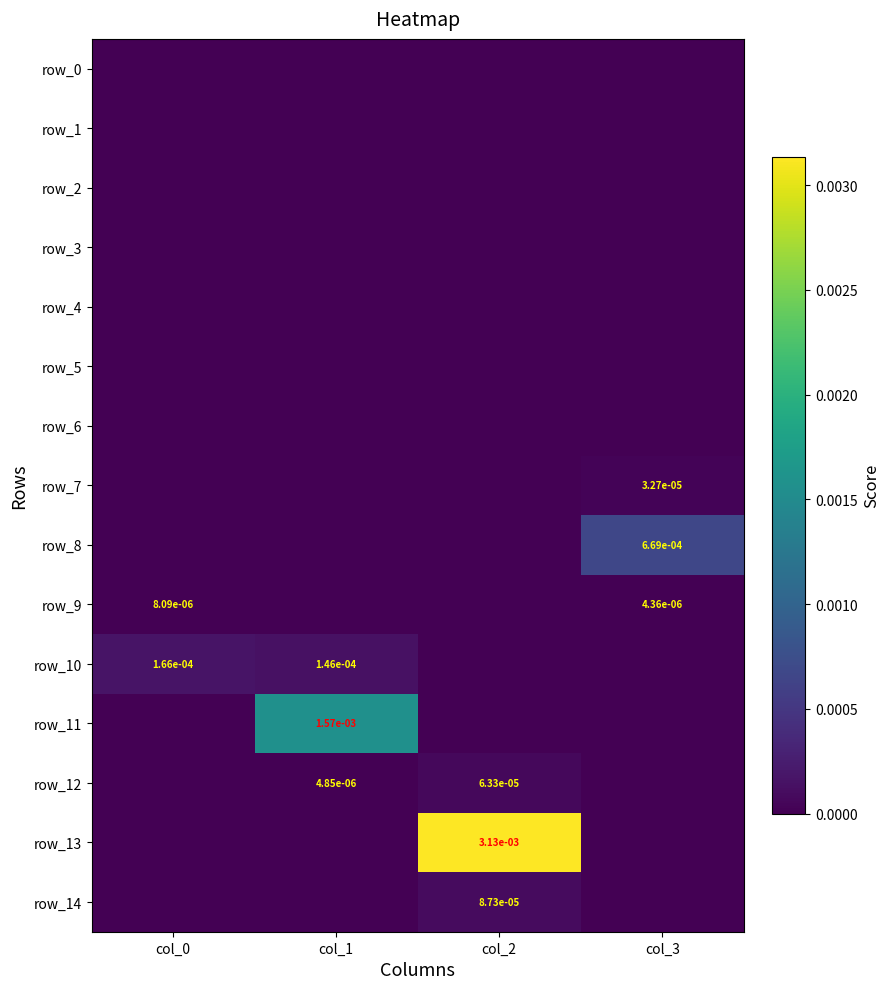

Is it true that row_3 equals 0.0 at col_1?

True